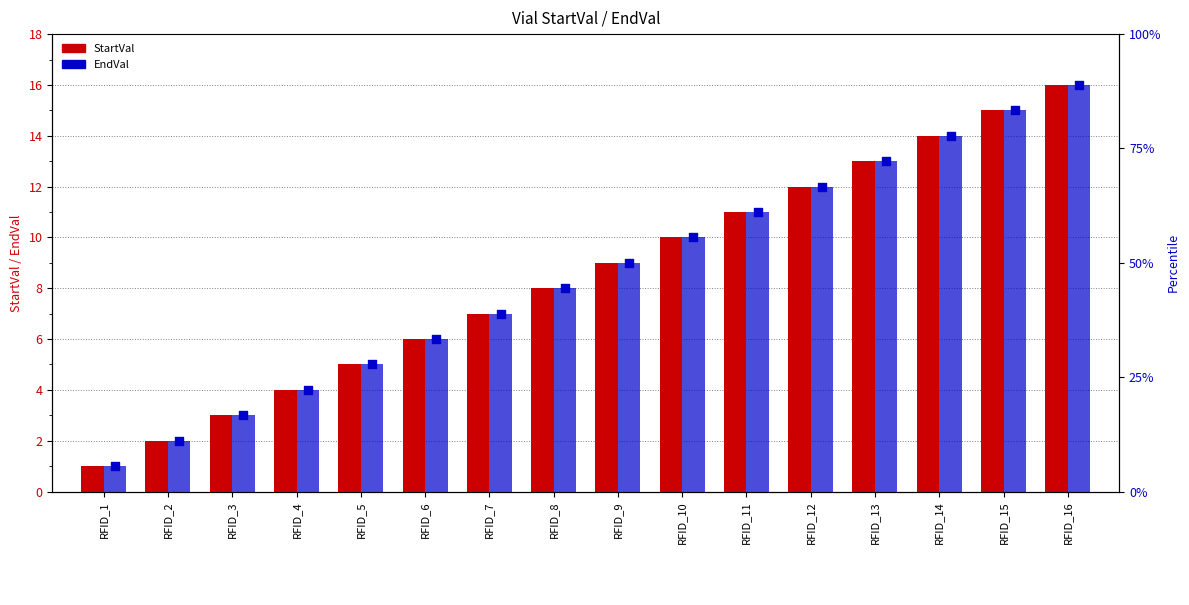

Which series contains the lowest Y value?

StartVal